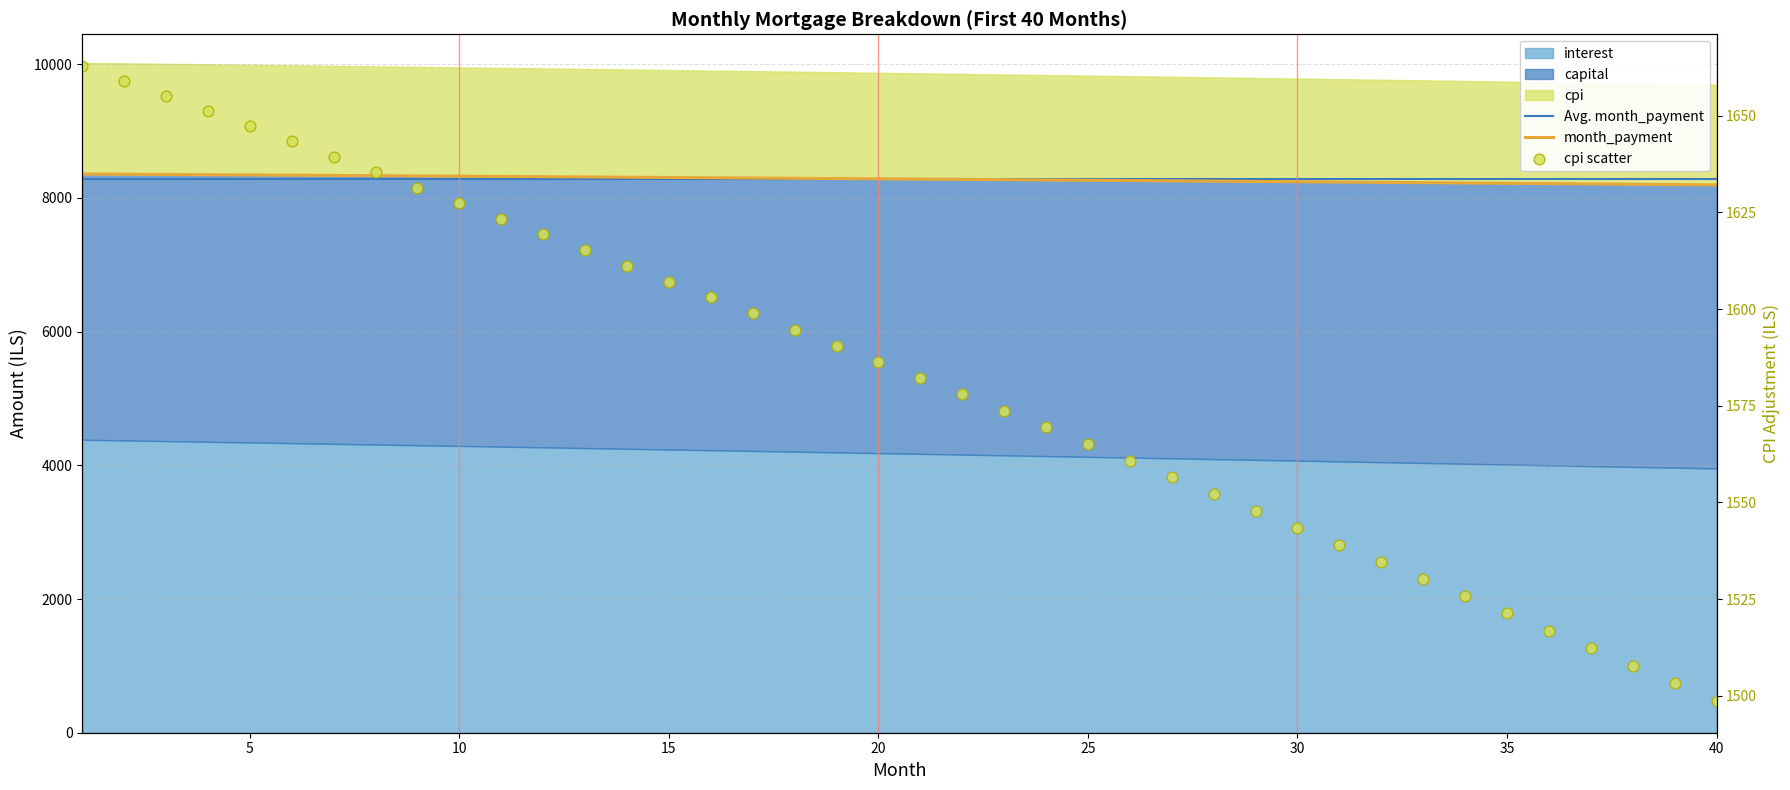

Which series has the largest Y range (max minus min)?

interest